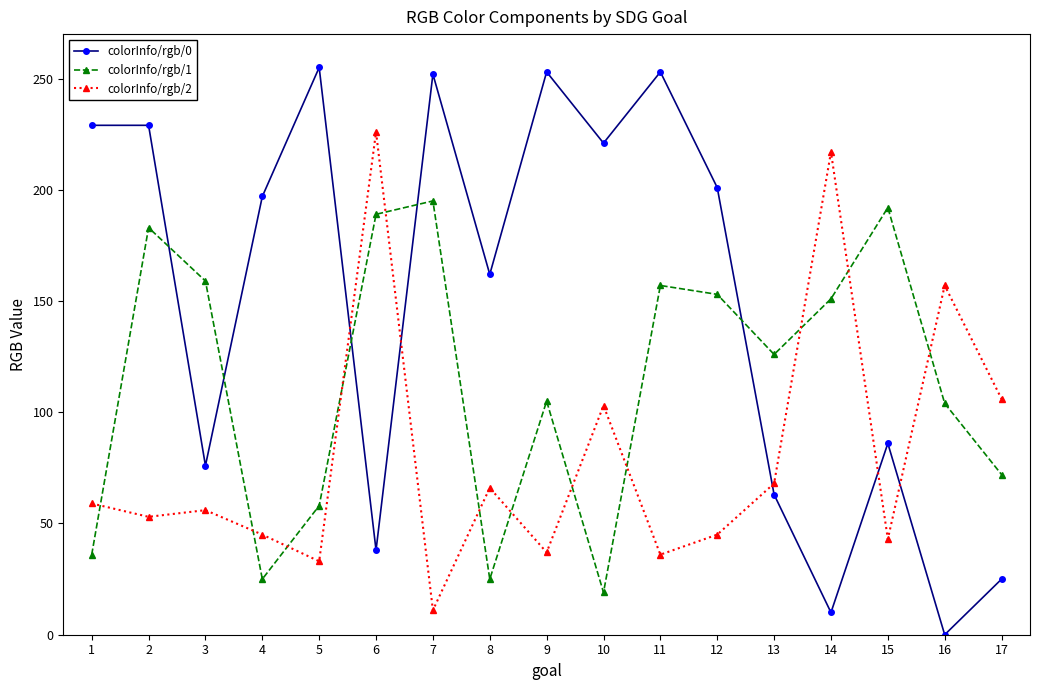

How many data points does each series have?

17